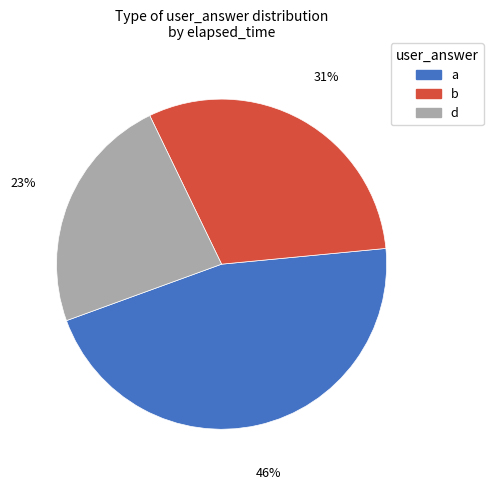

Is there any slice that represents more than half of the pie?

No